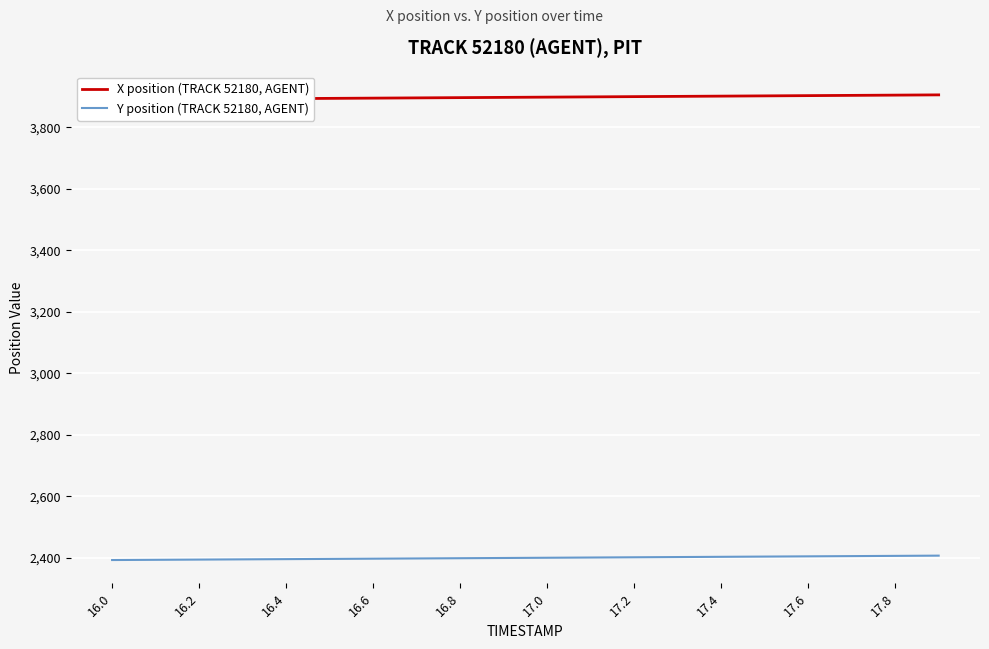

What is the minimum value for Y position (TRACK 52180, AGENT)?

2393.2